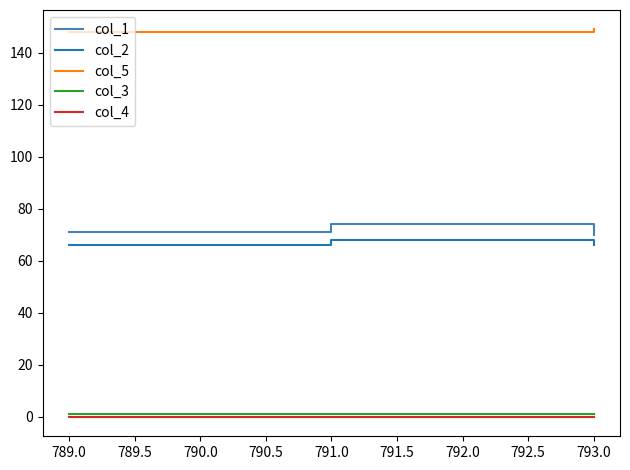

What is the total value across all series at 789.0?

286